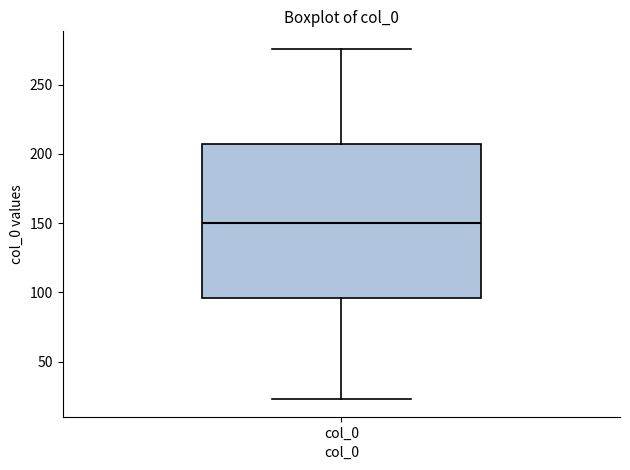

Transcribe this box plot: give where the median line is, the range the box spans, and where the two whiskers end, as read against the y-axis. The values are not printed on the chart, so give them approximately, as read against the axis.

median 150, box 95 to 205, whiskers 25 to 275